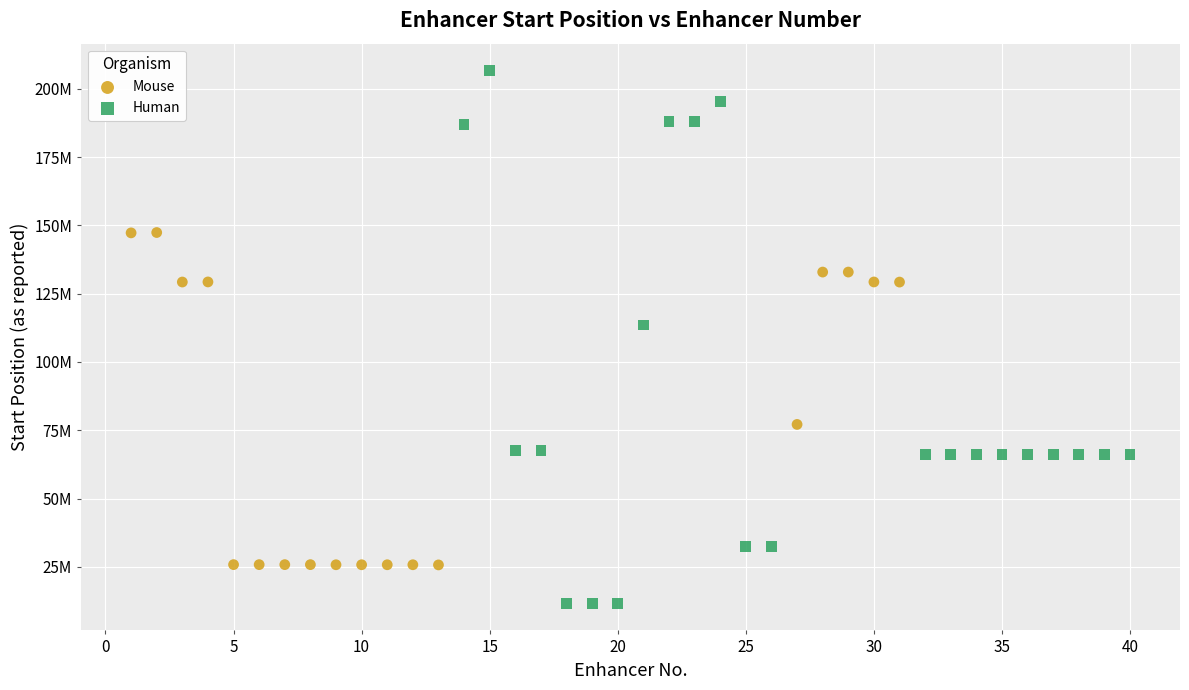

What are all the series names shown in the legend?

Mouse, Human